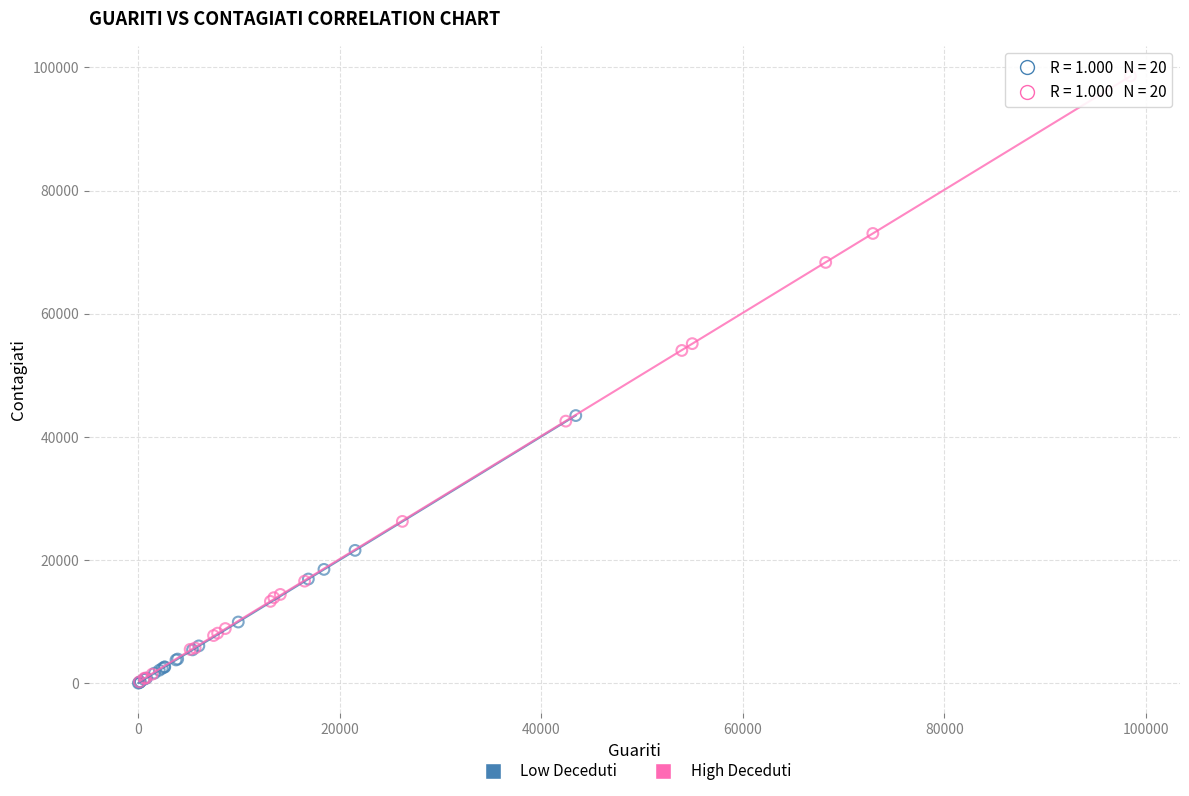

Which series has the widest spread of Y values?

High Deceduti